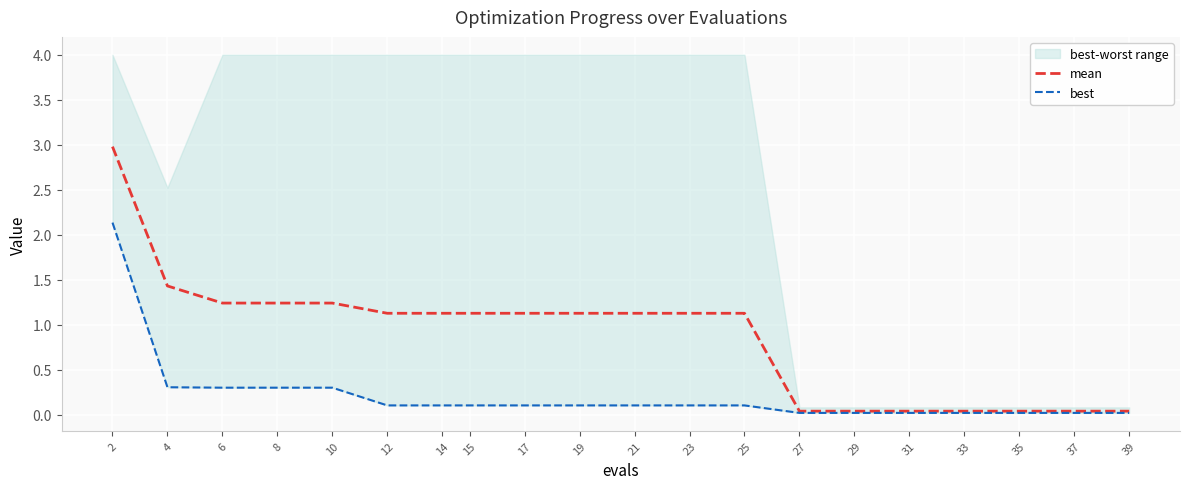

Which category has the highest value in the best series?

2